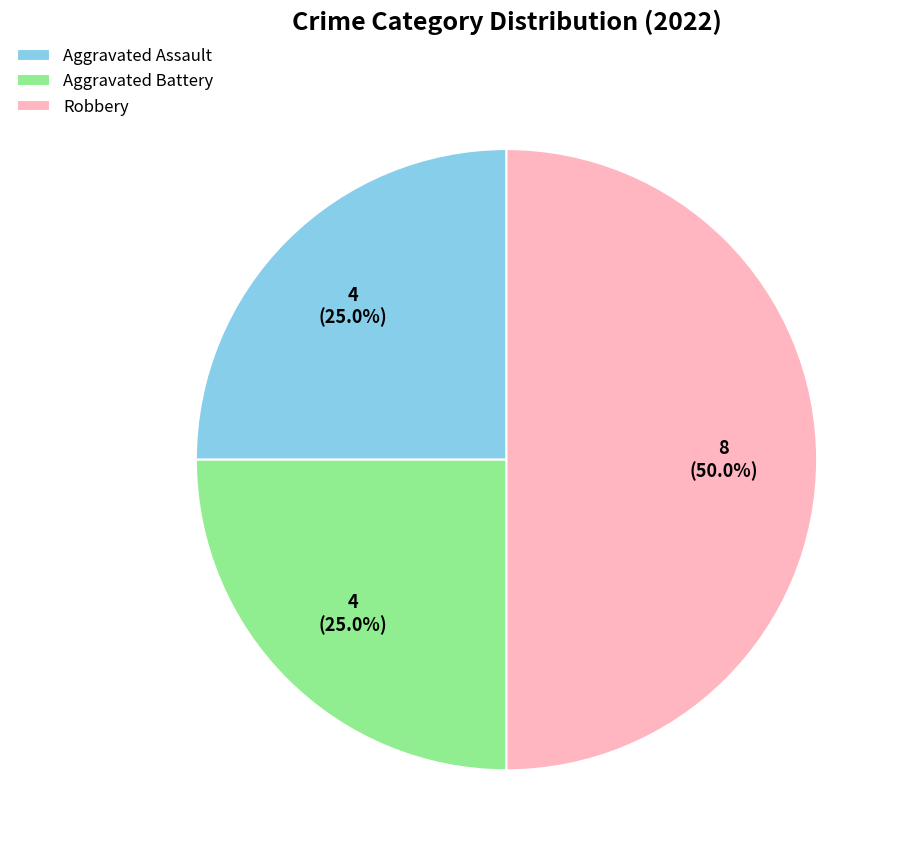

What percentage is NOT represented by Aggravated Battery?

75.0%